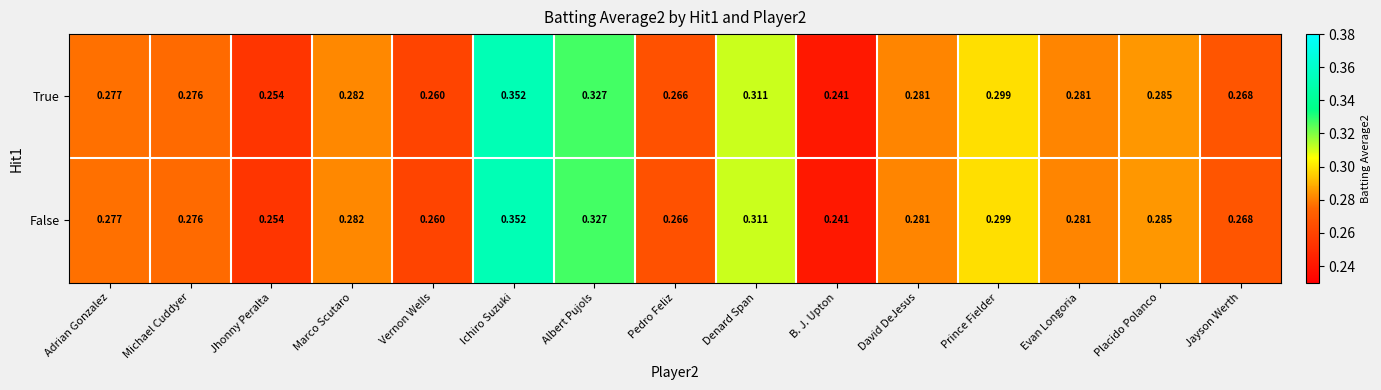

Is the value of False at Vernon Wells greater than the value of True at Adrian Gonzalez?

No